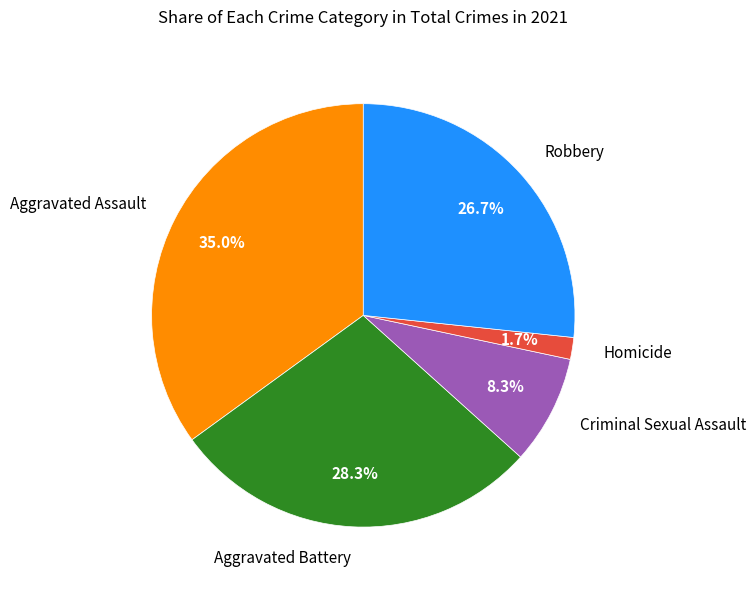

What is the ratio of the value at Aggravated Assault to the value at Robbery?

1.3